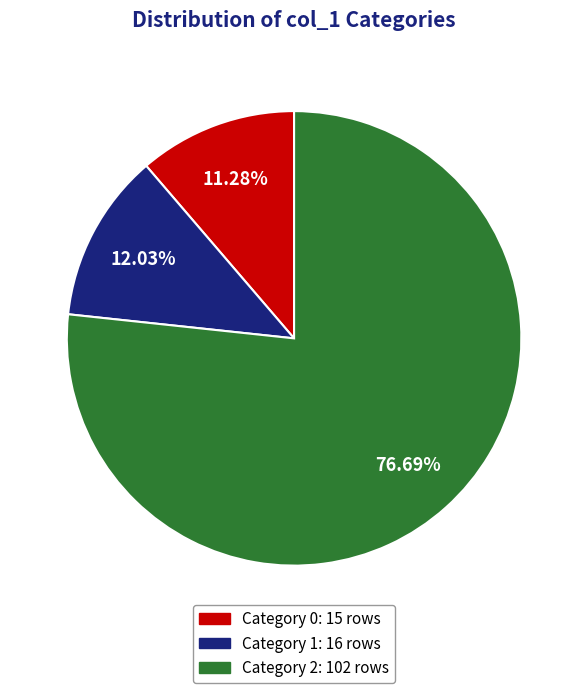

Is there a majority slice in this chart?

Yes